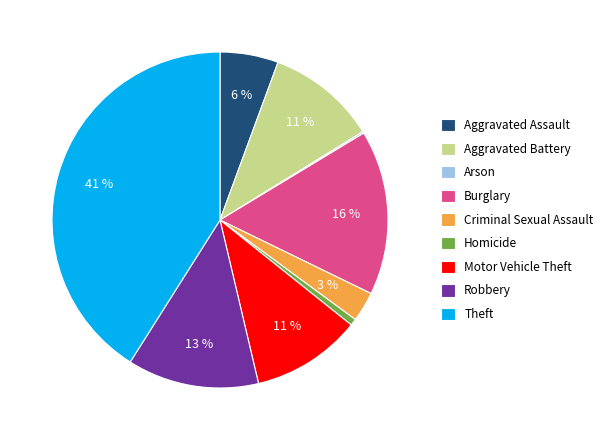

Combined, do Robbery and Criminal Sexual Assault account for over 50%?

No